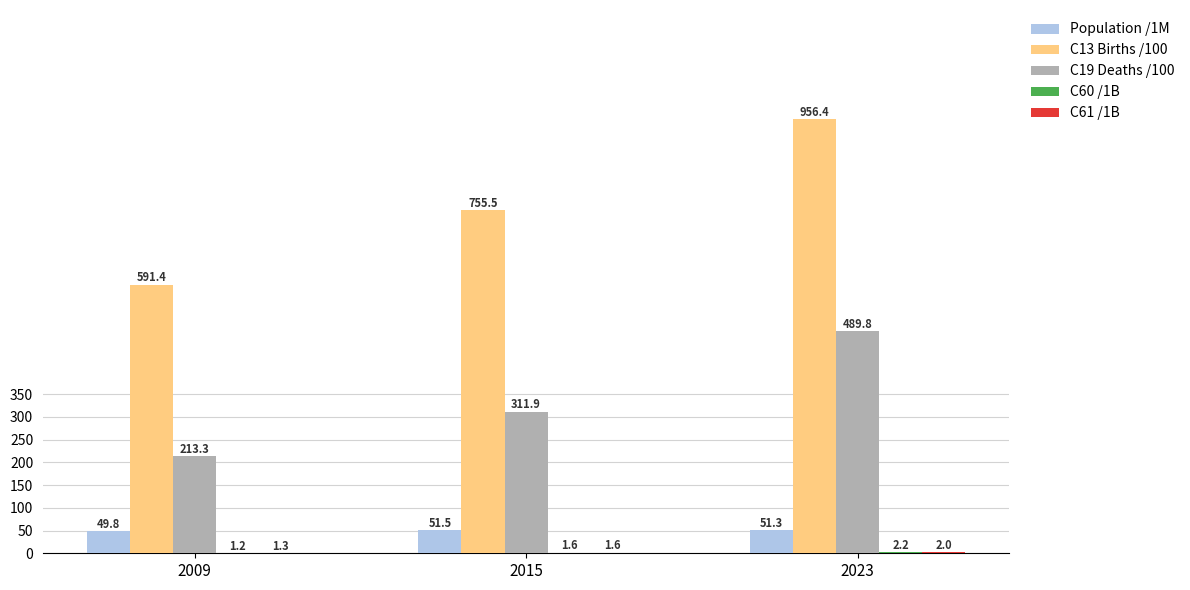

At which label does C19 Deaths /100 first exceed 311?

2015